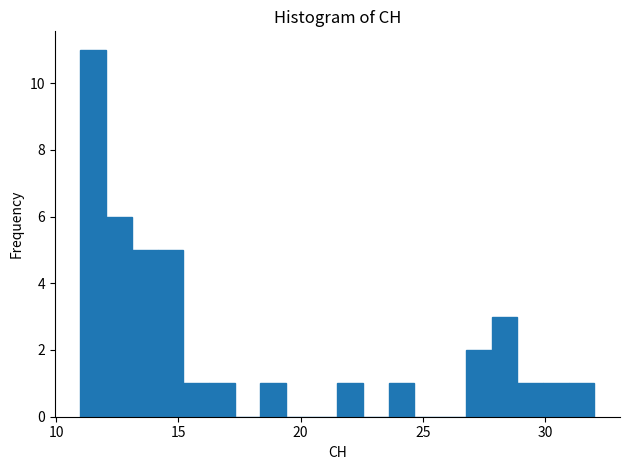

Read against the x-axis, roughly where is the centre of the tallest bar?

11.5